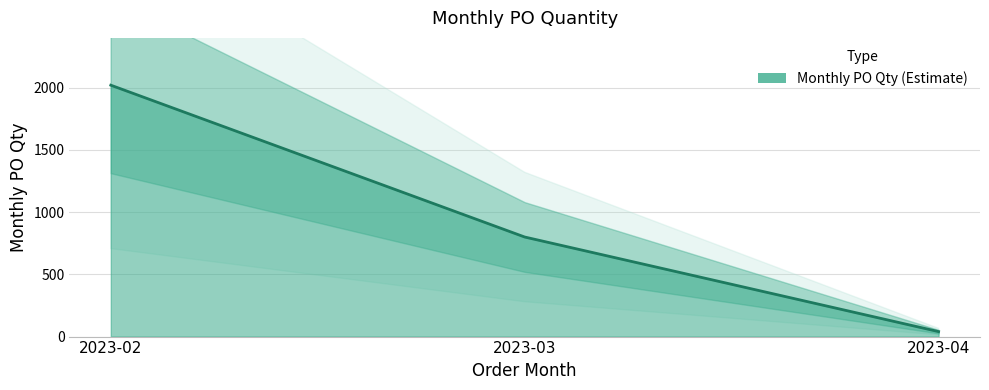

Read the value at 2023-03.

800